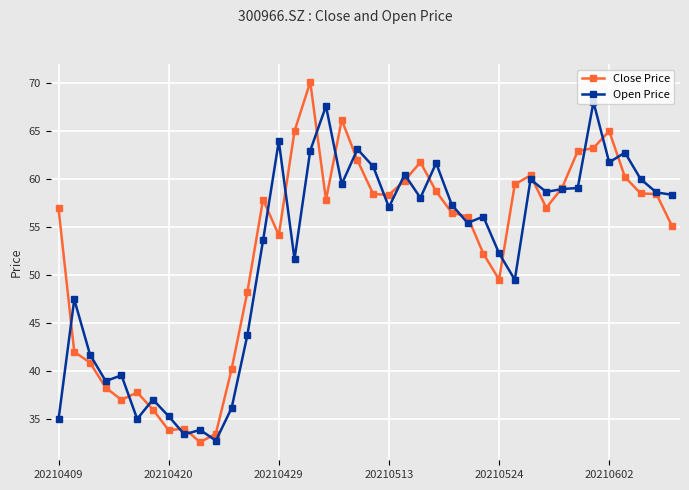

True or false: Open Price has more than 2 points higher than both neighbors.

True